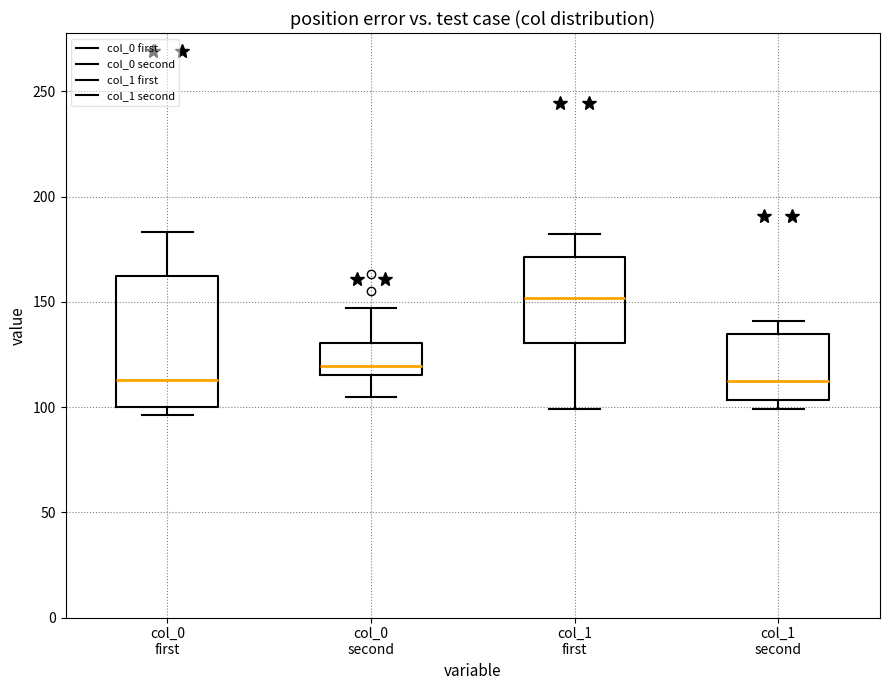

Reading left to right, transcribe this box plot: for each box, give where its median line is, the range the box spans, and where its two whiskers end, as read against the y-axis. The values are not printed on the chart, so give them approximately, as read against the axis.

col_0 first: median 115, box 100 to 165, whiskers 95 to 185
col_0 second: median 120, box 115 to 130, whiskers 105 to 145
col_1 first: median 150, box 130 to 170, whiskers 100 to 180
col_1 second: median 115, box 105 to 135, whiskers 100 to 140